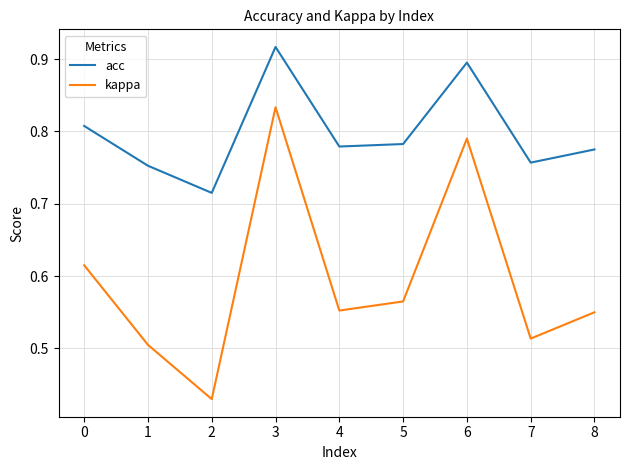

What is the spread (max minus min) of values at 2?

0.3